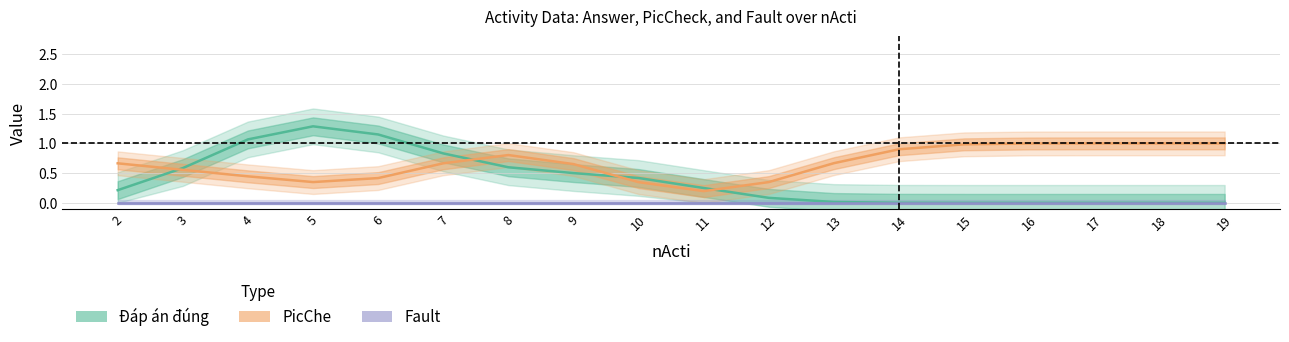

At 4, list the series in order from largest to smallest.

Đáp án đúng, PicChe, Fault